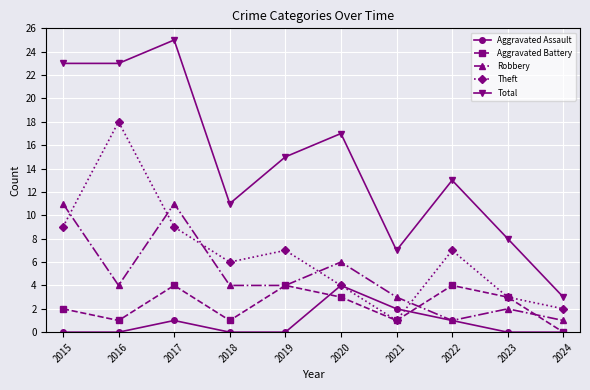

Which series has the largest total across all categories?

Total